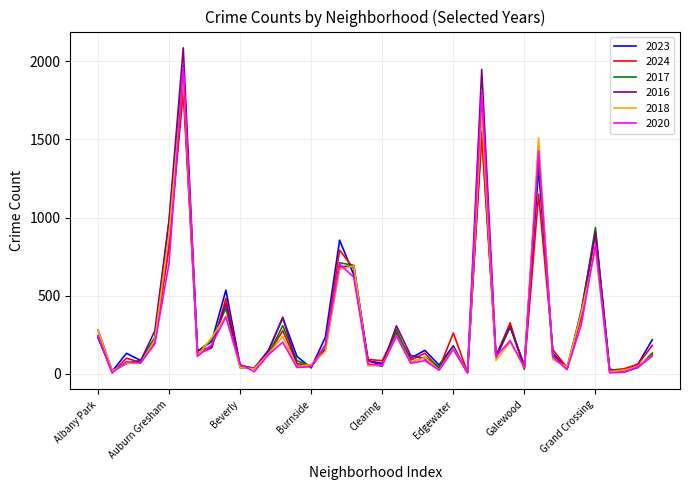

Which series has the widest spread of values?

2016